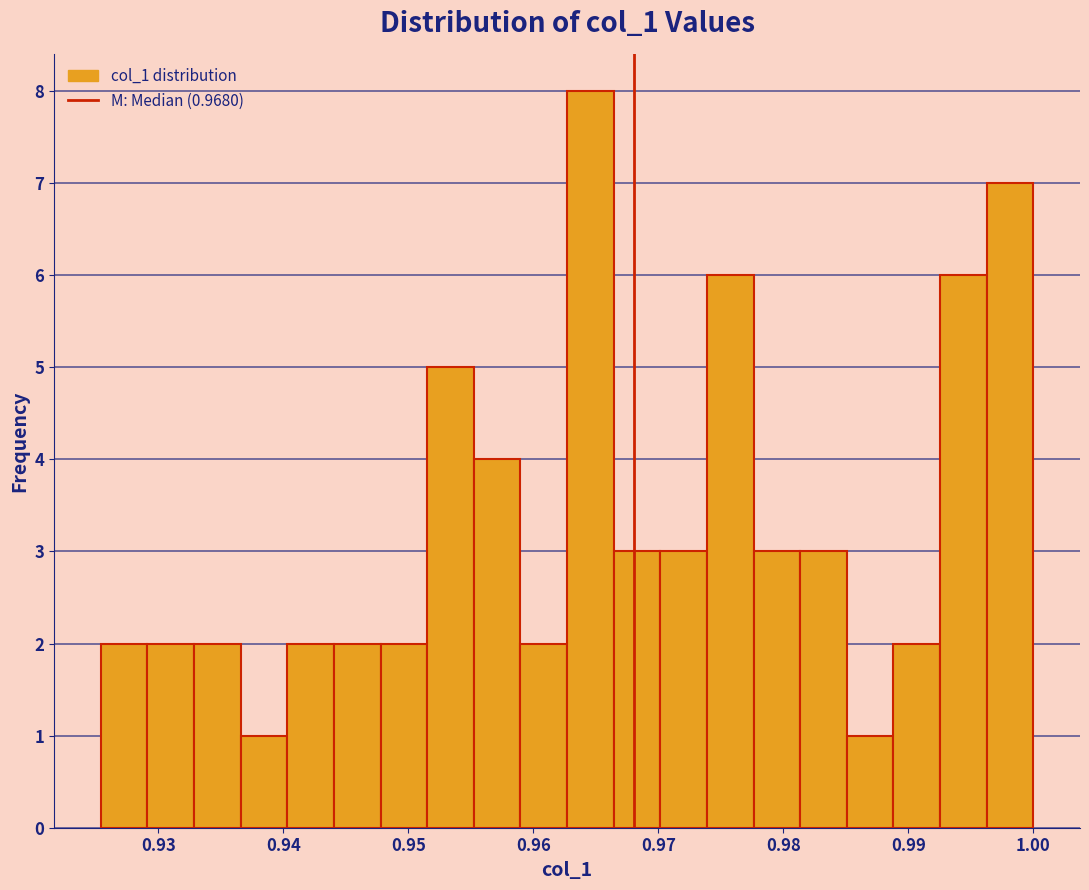

Around what value on the x-axis is the tallest bar? Give the approximate position of its centre, as read against the axis.

0.965